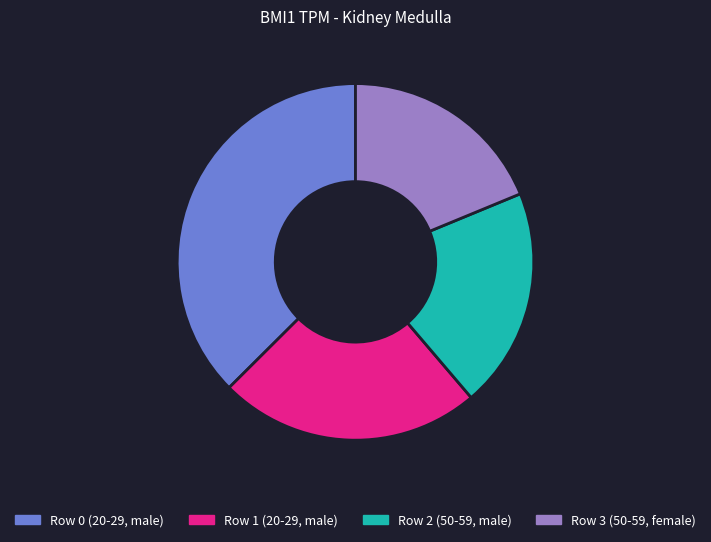

Approximately how many times larger is the value at Row 3 compared to Row 2?

0.9